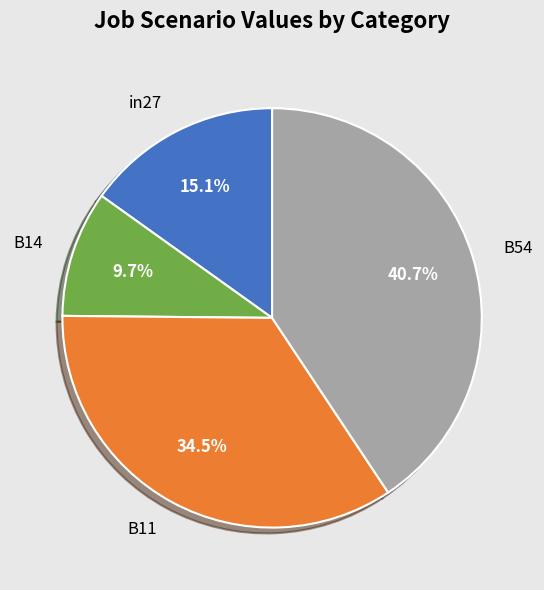

What is the largest slice in the pie chart?

B54